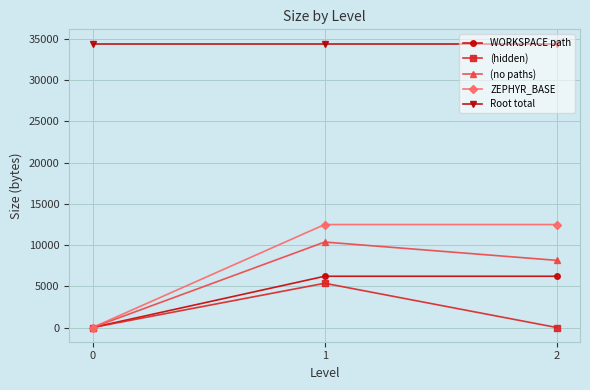

What is the value of the WORKSPACE path point at the 3rd from the left?

6219